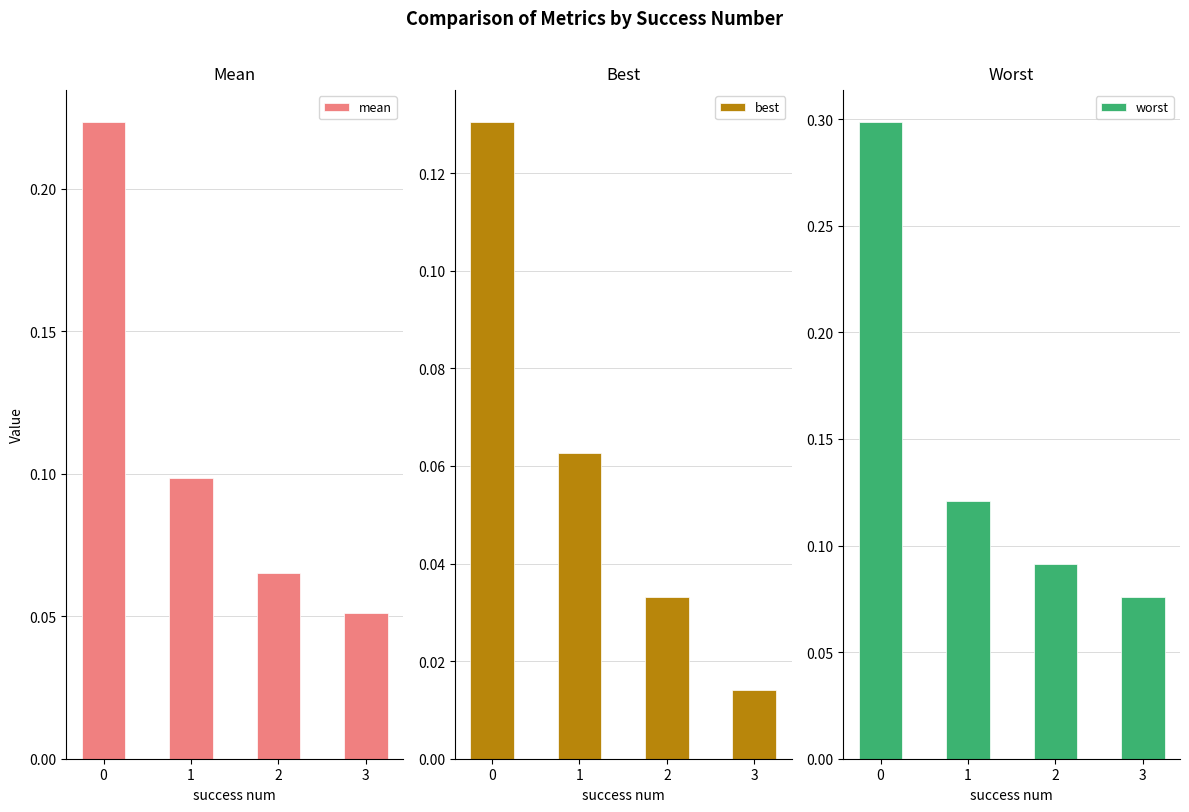

What is the greatest value displayed?

0.3